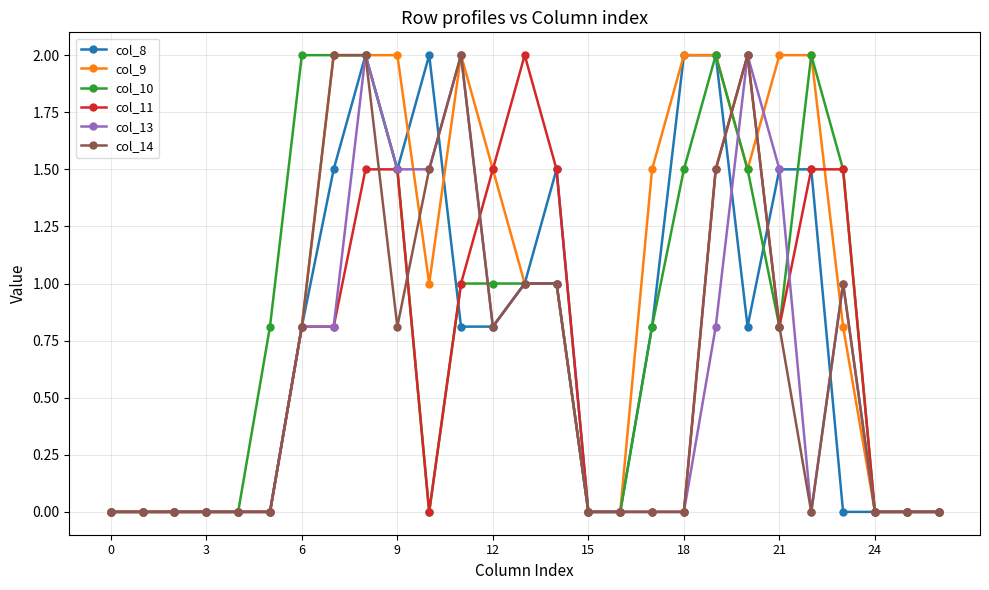

True or false: col_9 has more than 0 interior local peaks.

True